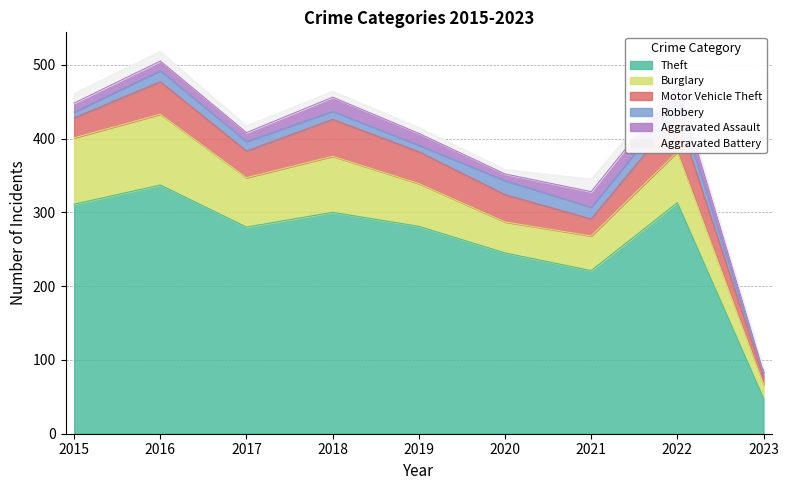

True or false: Theft and Aggravated Assault intersect in this chart.

False